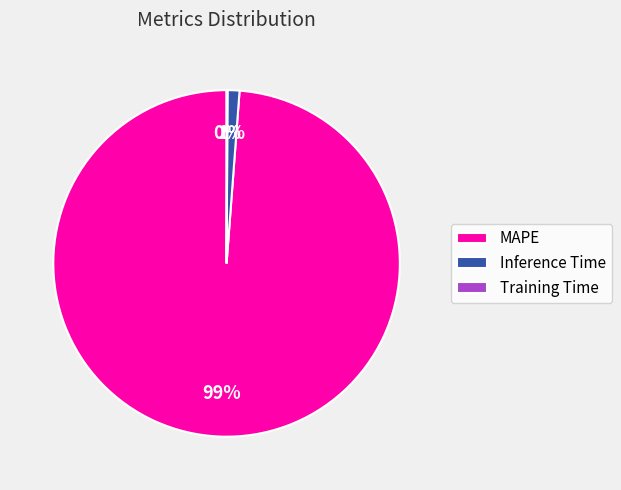

Which slice is the largest?

MAPE